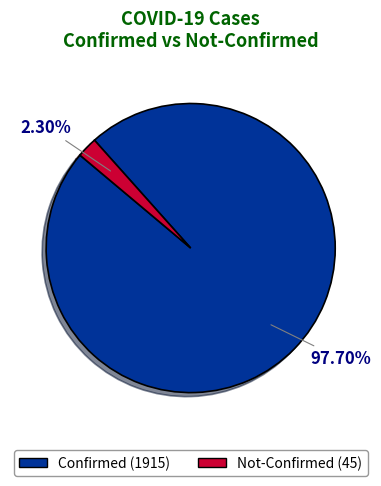

Does any single category account for the majority?

Yes